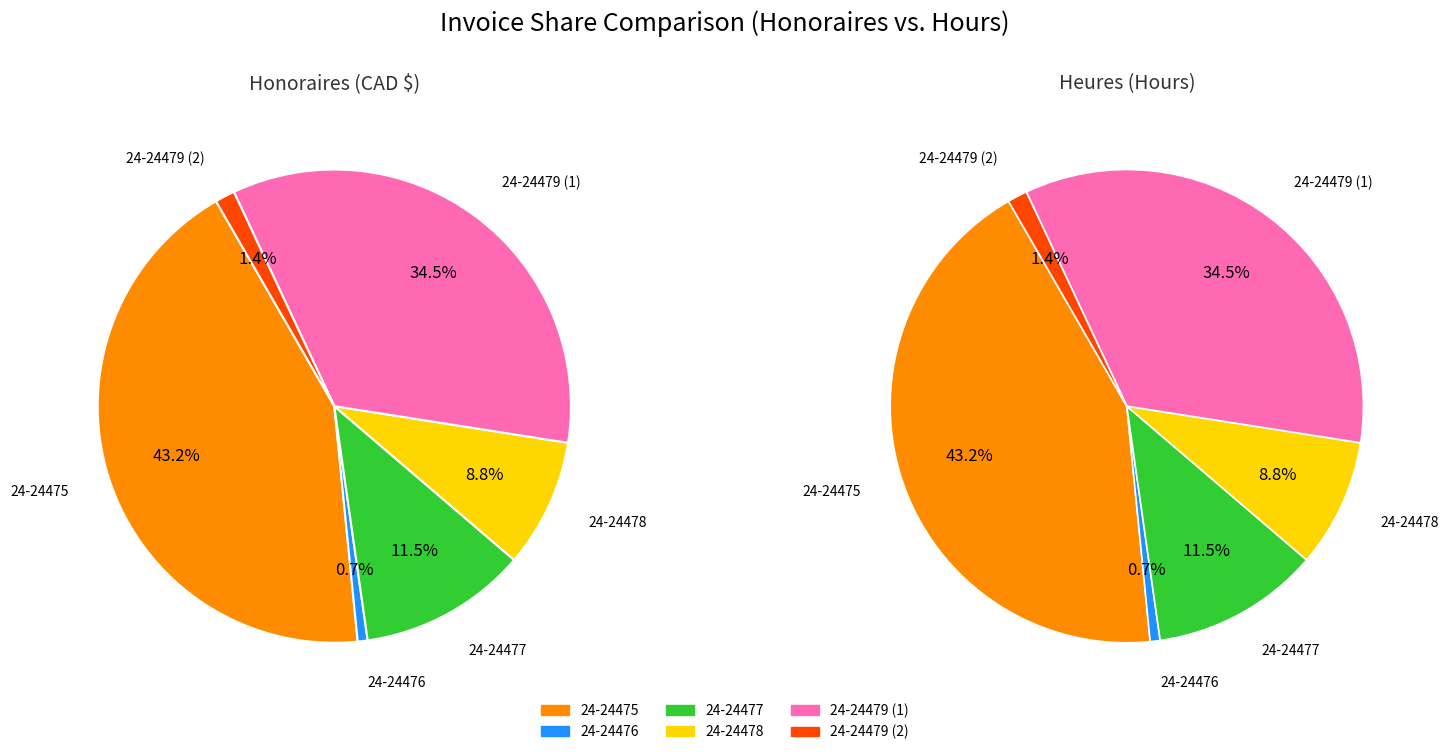

Which category has the smallest portion of the pie?

24-24476